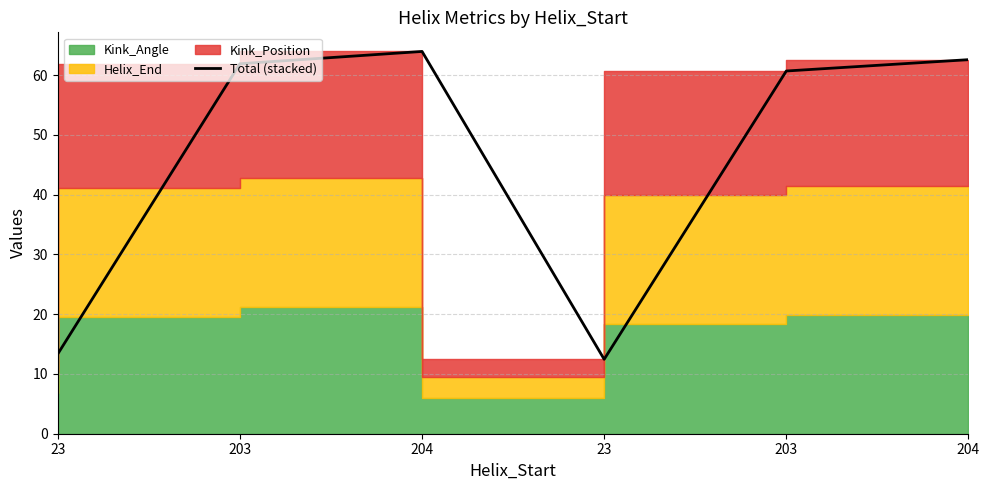

What is the difference between the second highest and minimum values?

50.1